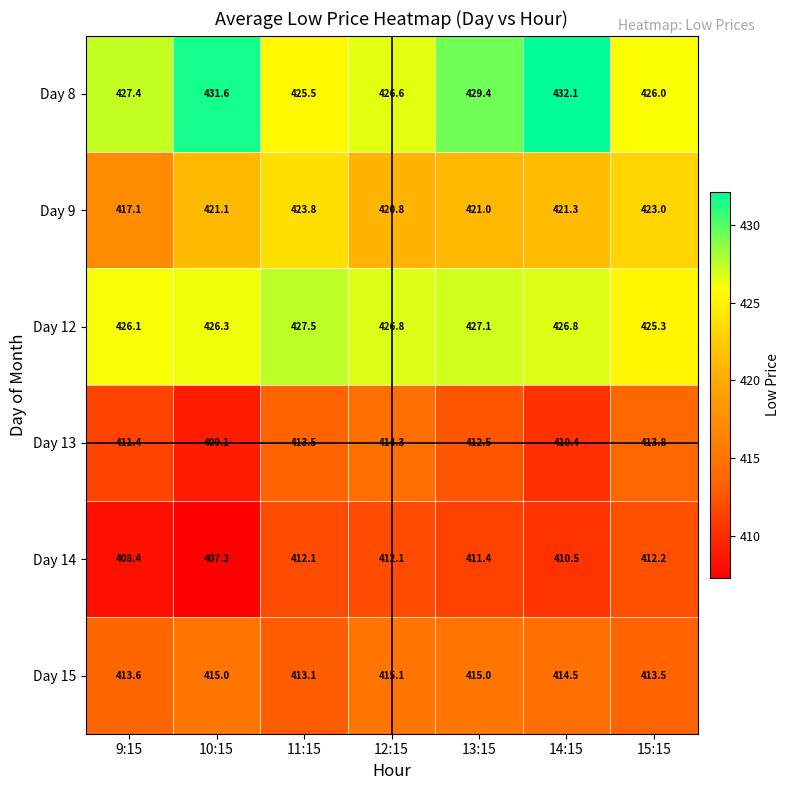

What is the average value of the Day 12 series?

426.6